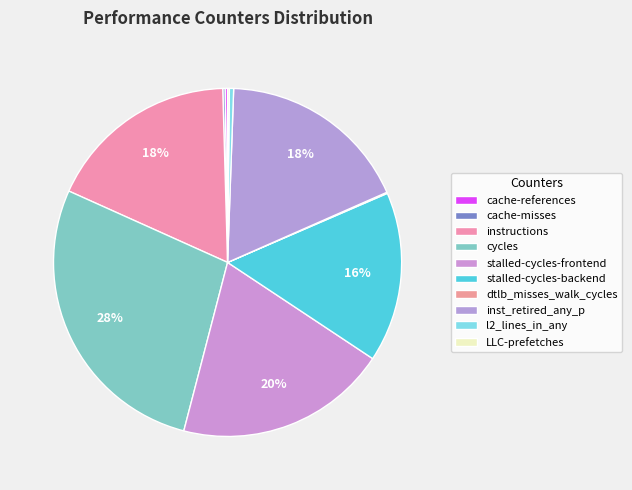

What is the smallest slice in the pie chart?

dtlb_misses_walk_cycles